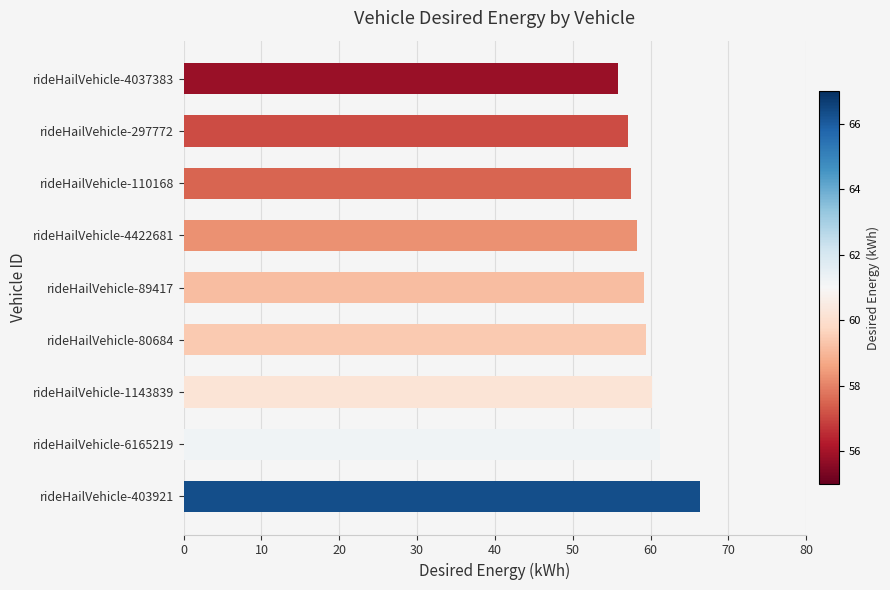

Between rideHailVehicle-1143839 and rideHailVehicle-110168, which is larger?

rideHailVehicle-1143839